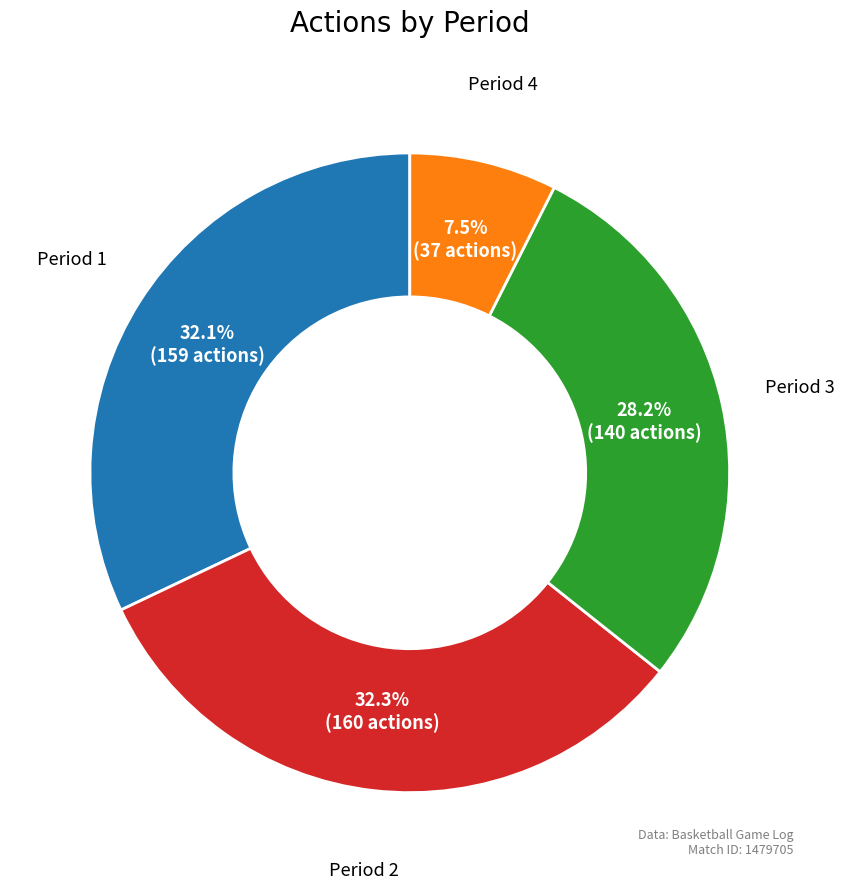

Approximately how many times larger is the value at Period 3 compared to Period 4?

3.8